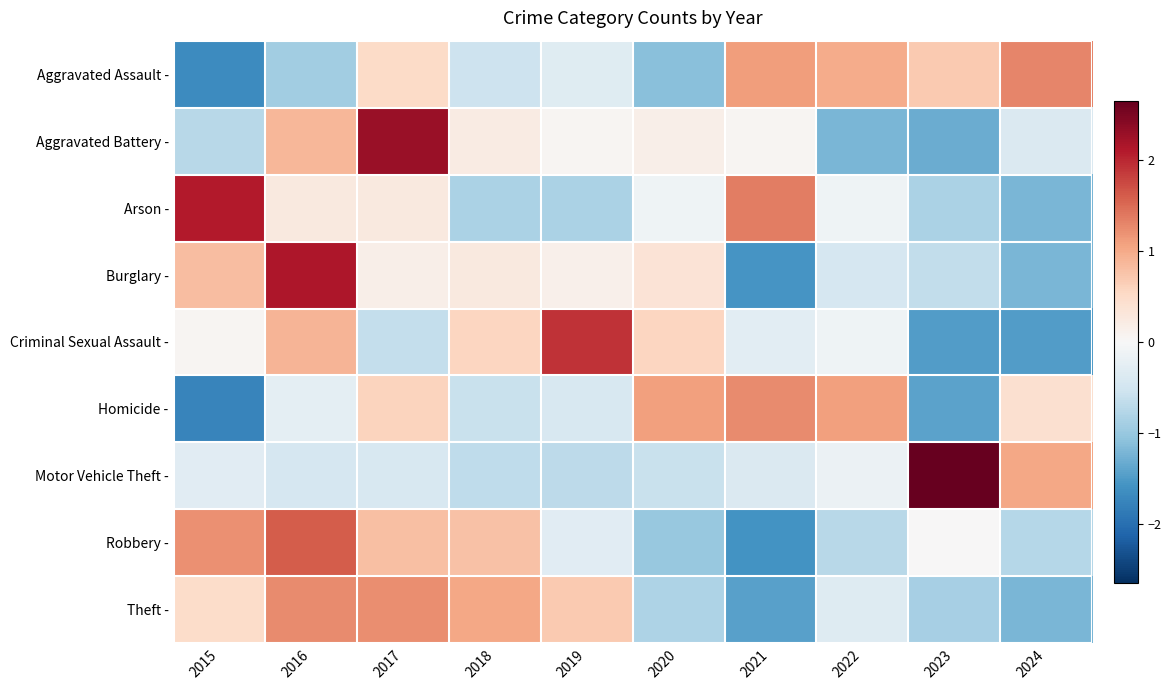

At which category is the sum across all series the highest?

2016